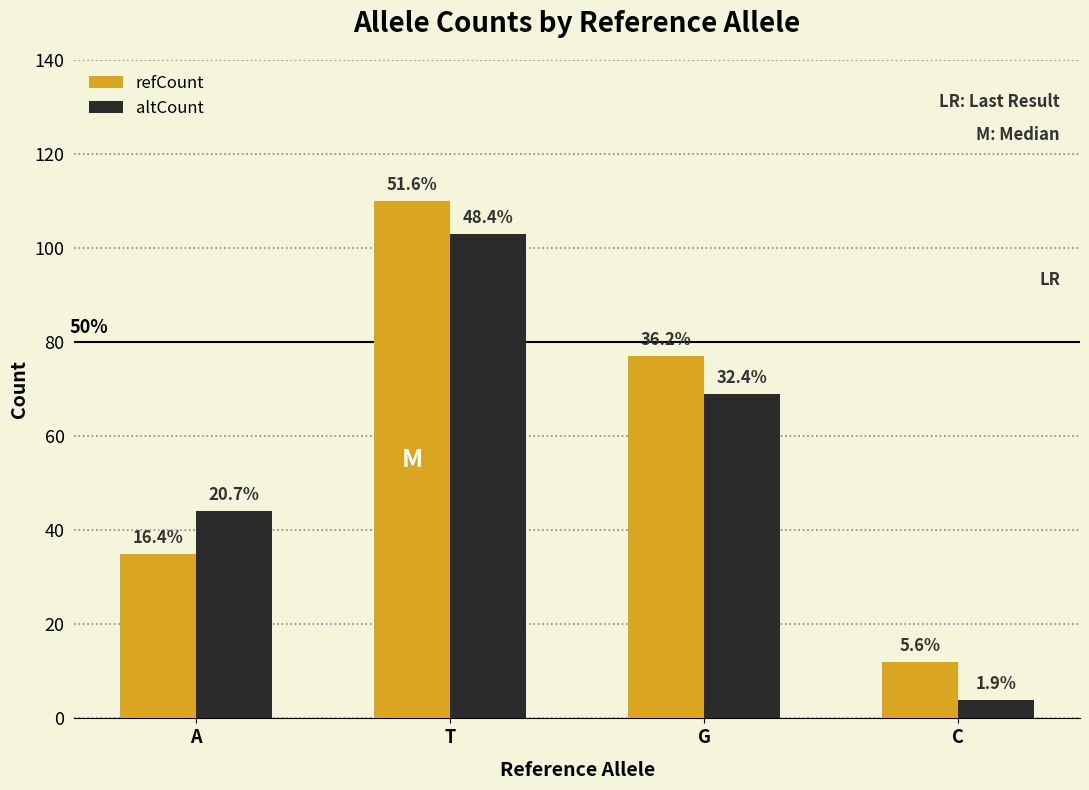

How many bars are there in each group?

2